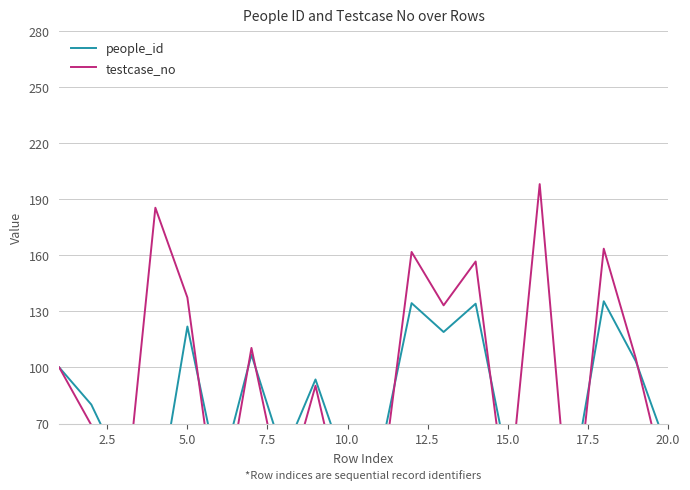

What is the difference between the maximum and minimum values in the testcase_no series?

197.3